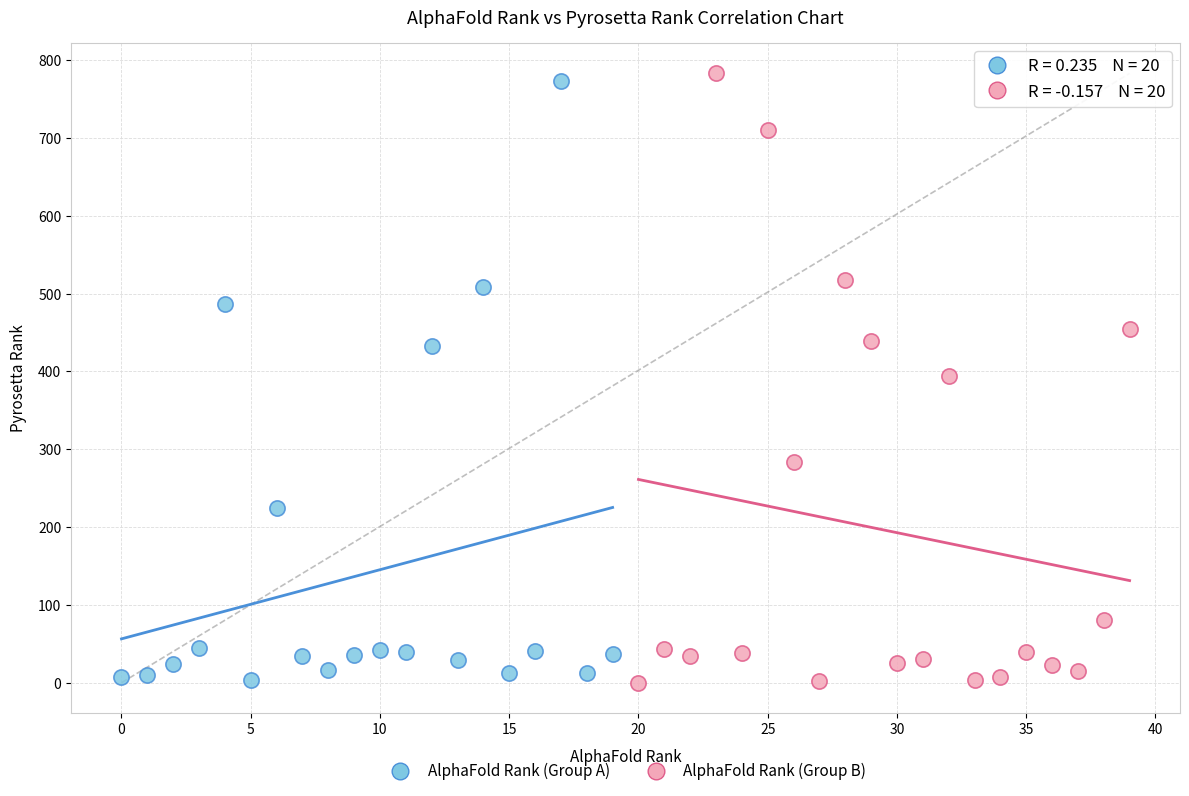

Which series contains the highest Y value?

AlphaFold Rank (Group B)